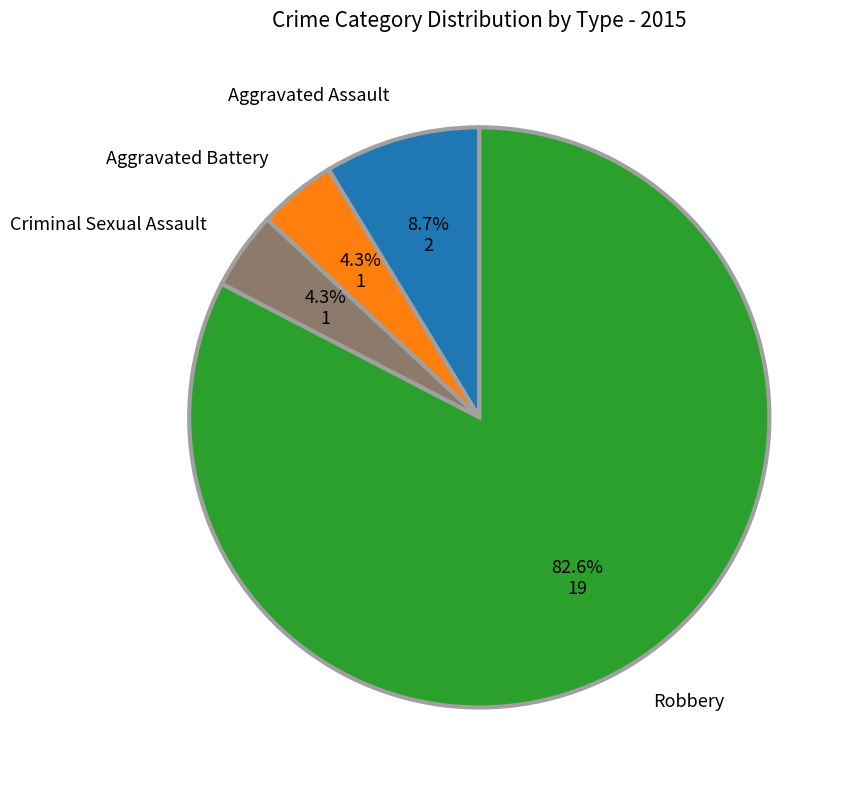

To the nearest percent, what portion does Aggravated Battery represent?

4%